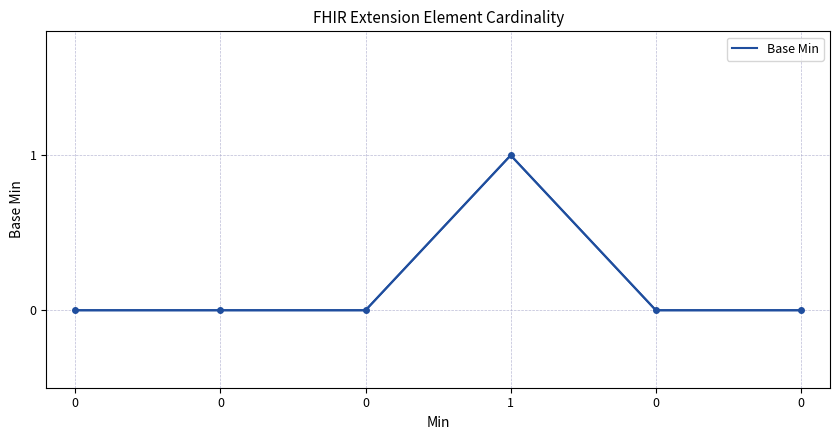

Between 0 and 1, which is larger?

1